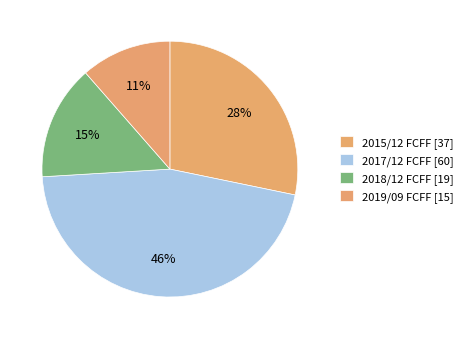

Is there a majority slice in this chart?

Yes